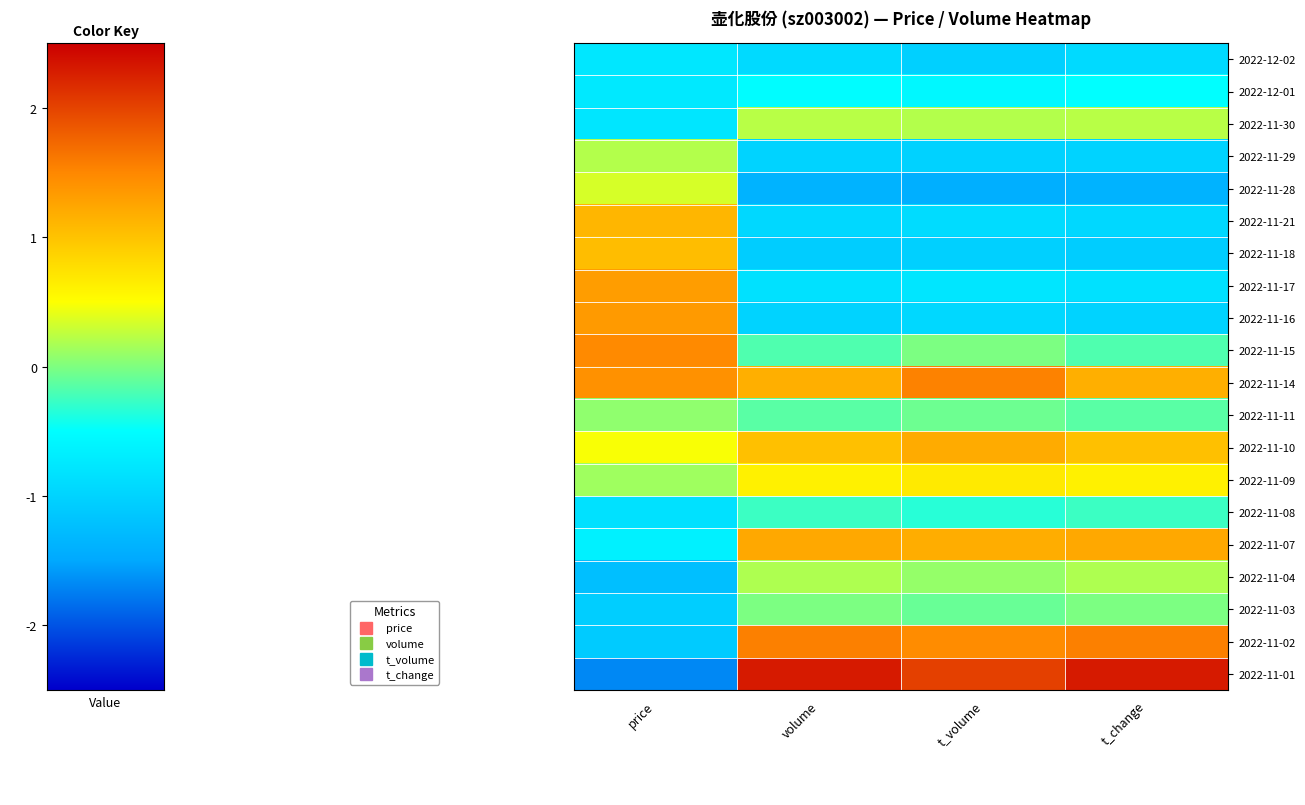

At which category does the chart reach its peak across all series?

t_change